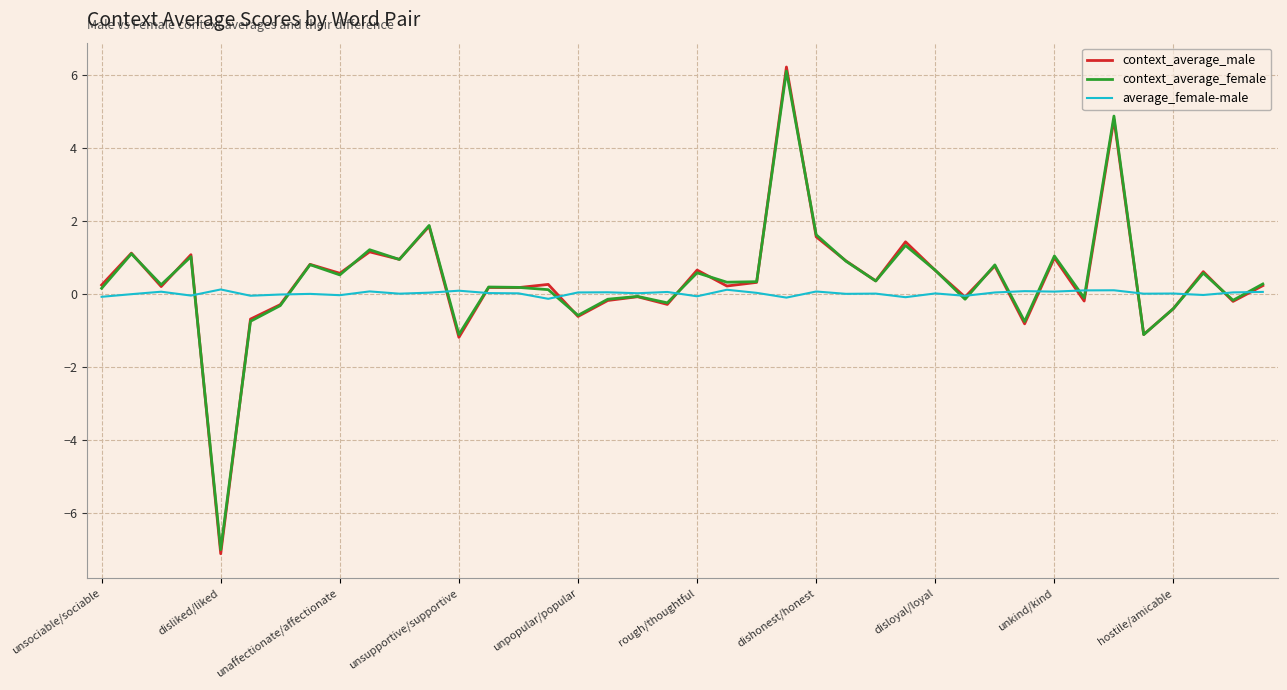

What is the maximum value shown in the chart?

6.2